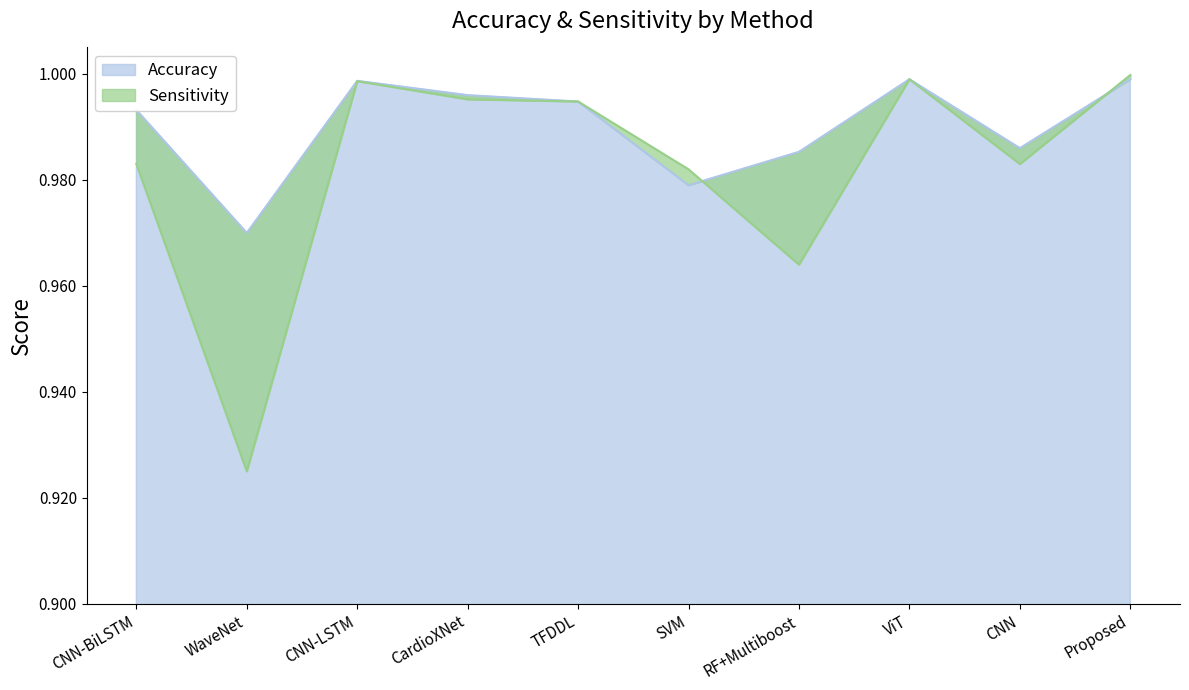

Is the value of Accuracy at SVM greater than the value of Sensitivity at TFDDL?

No